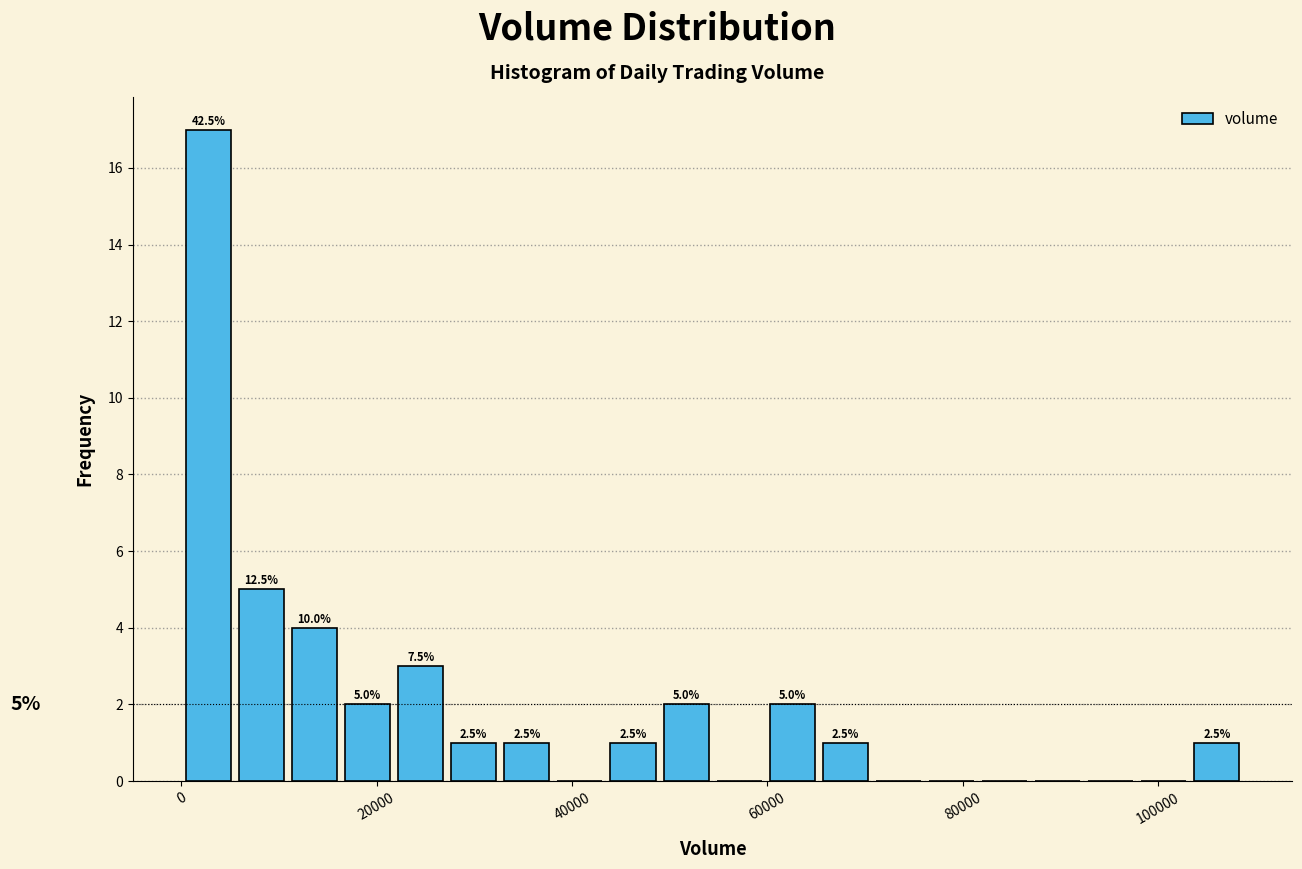

Around what value on the x-axis is the tallest bar? Give the approximate position of its centre, as read against the axis.

2000